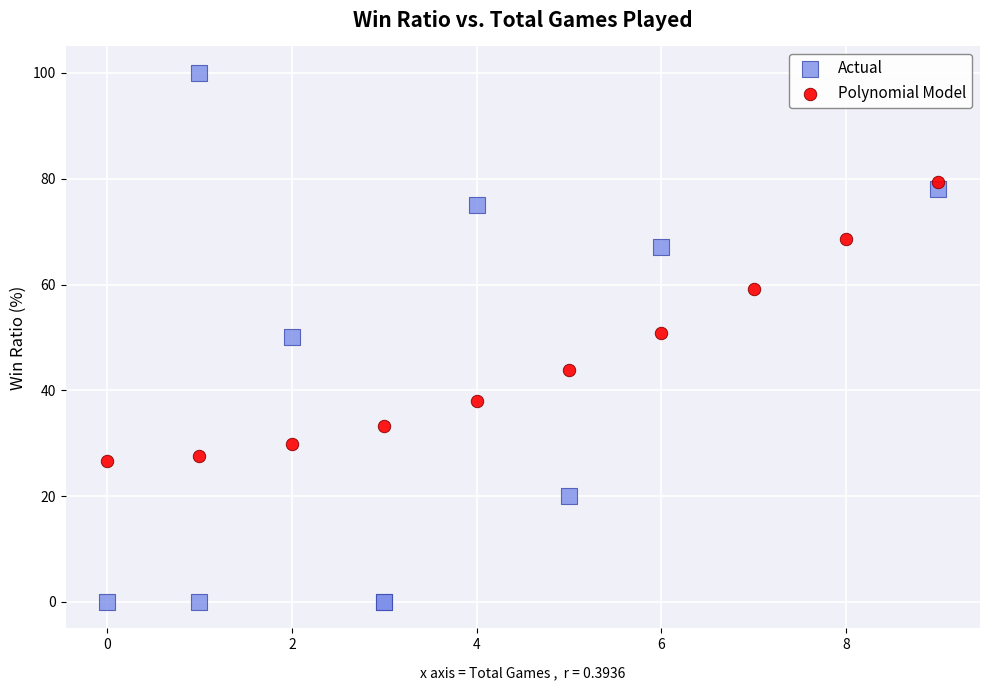

Which series reaches the minimum Y coordinate?

Actual